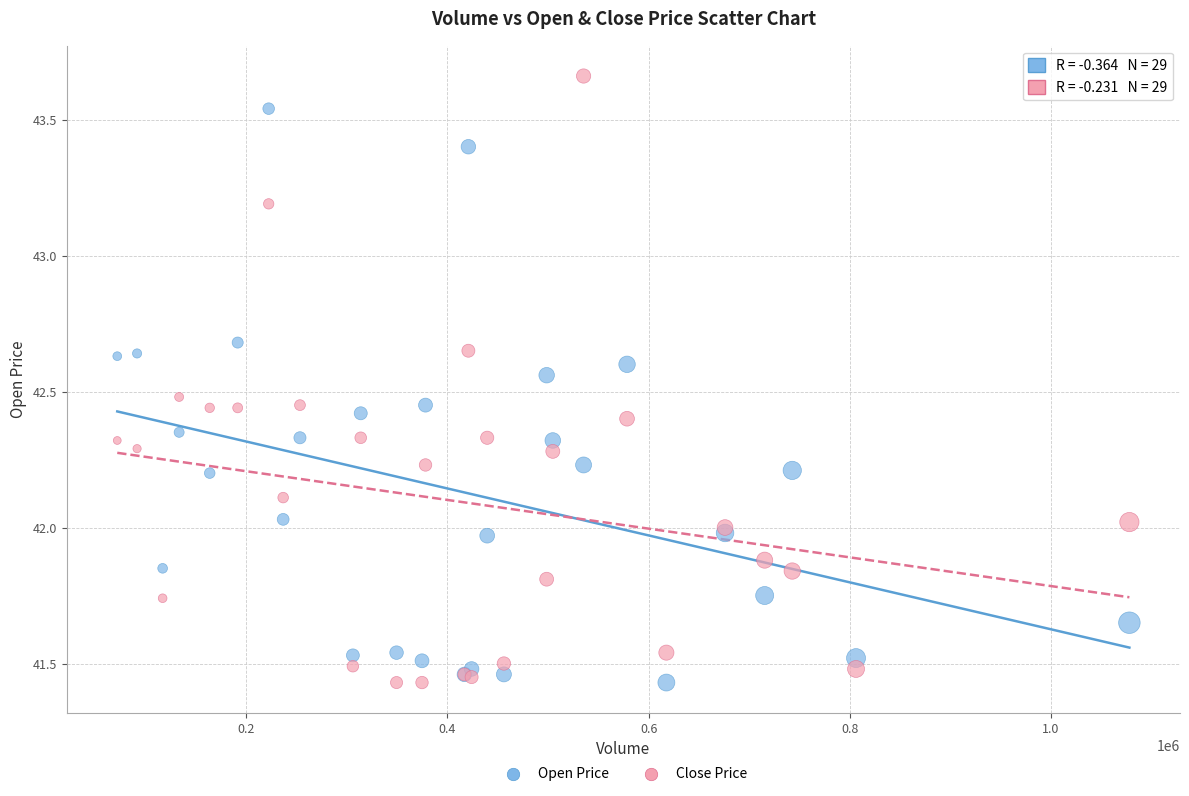

What is the X range (max minus min) for the scatter plot?

1006000.0